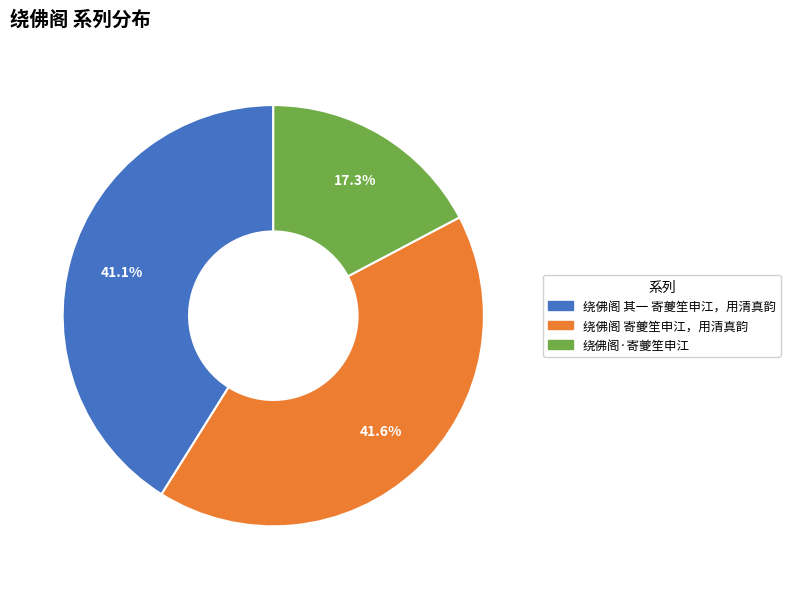

Count the number of slices in the pie.

3